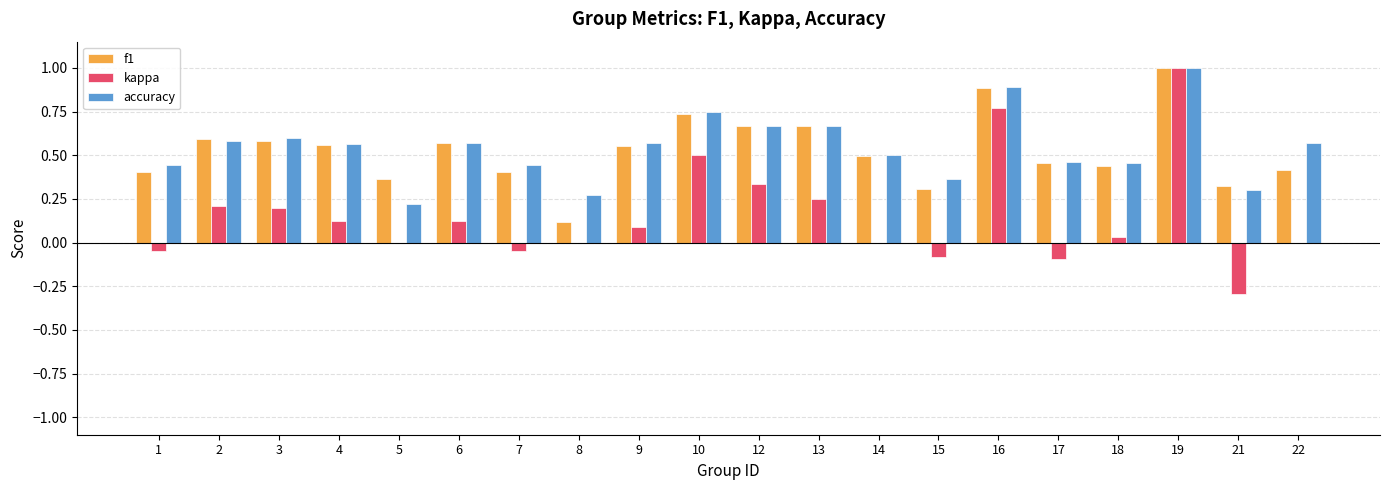

At which label does kappa reach its peak?

19